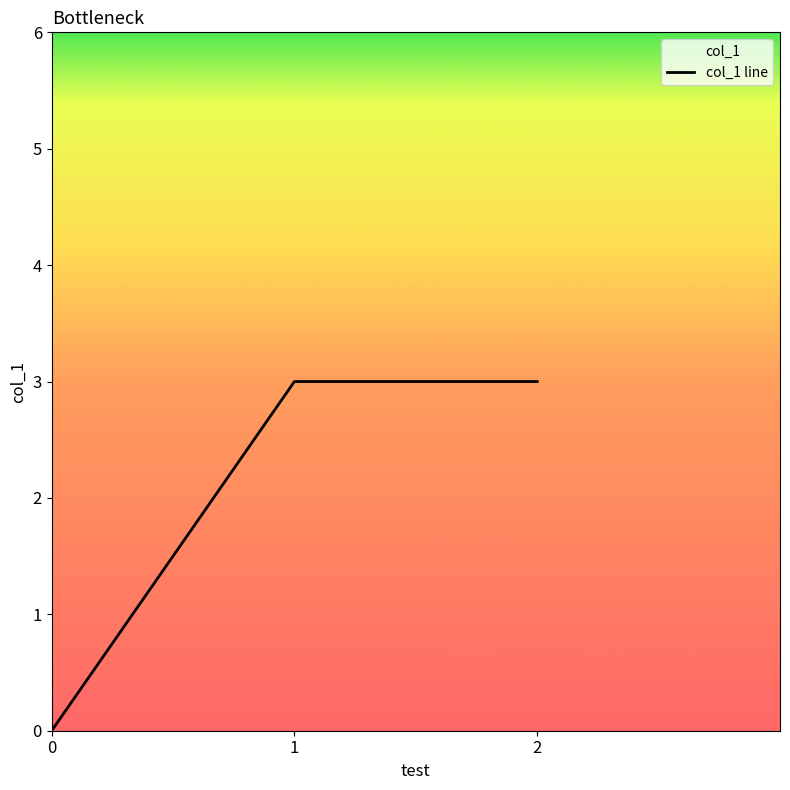

Which category has the highest value across all series?

1